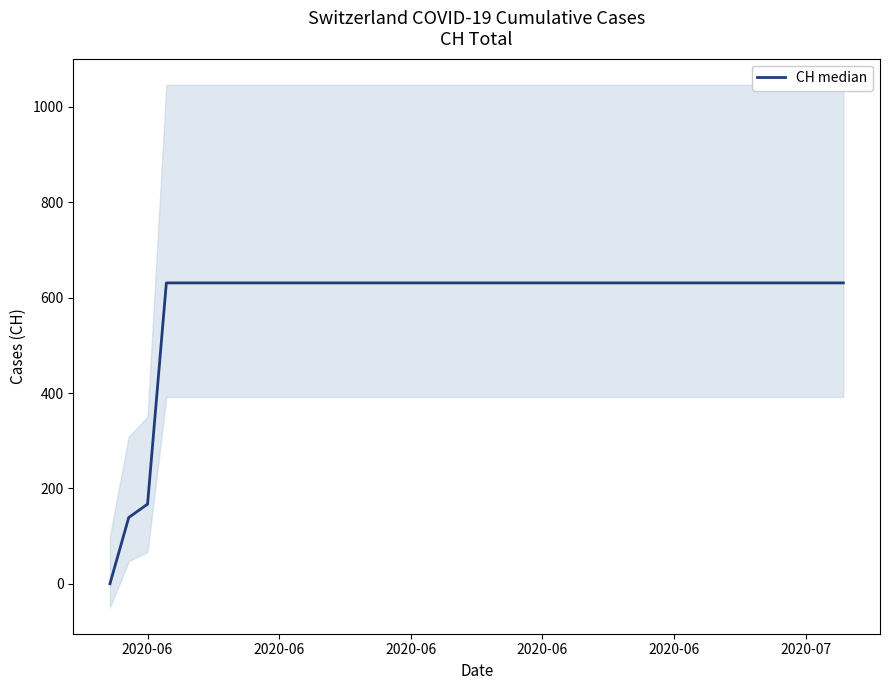

How many positive values are there?

39